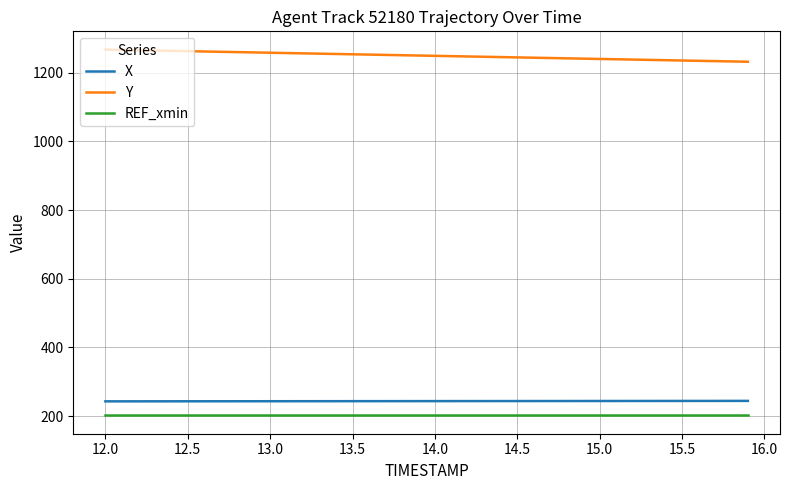

How many lines are shown in the chart?

3